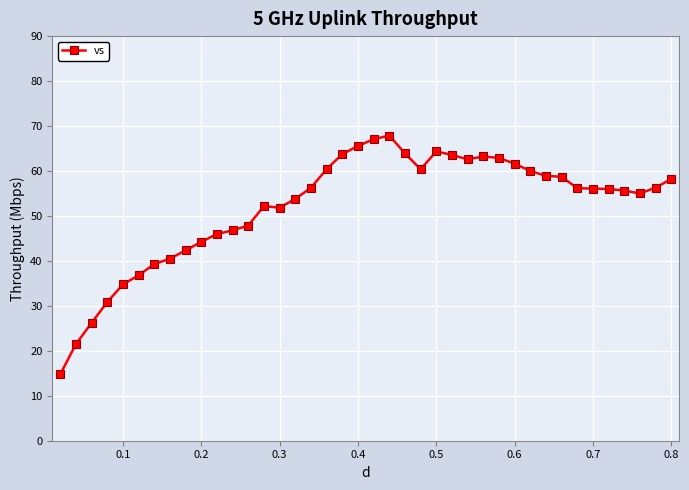

What is the value of the 24th point from the left?

60.4